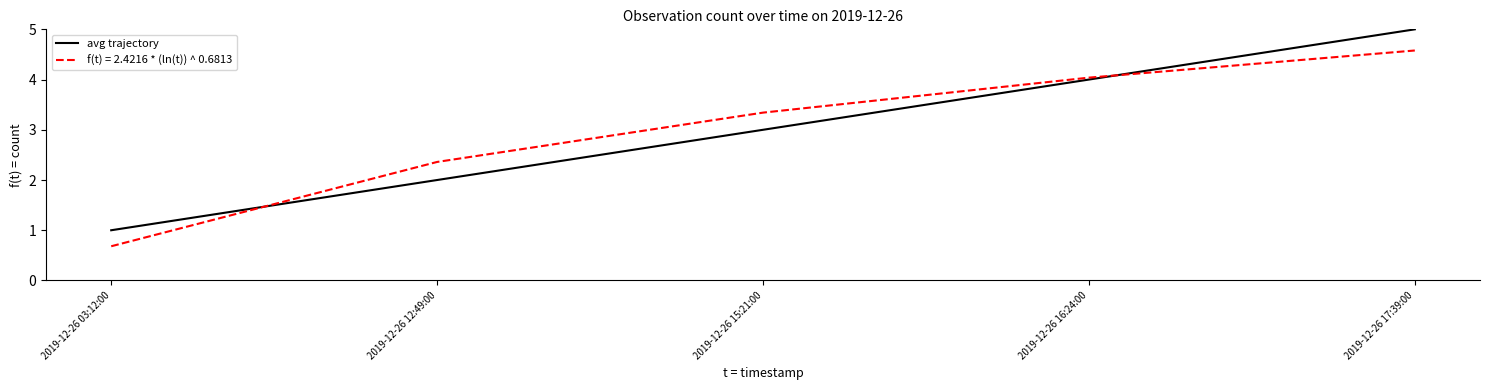

List the series in order of their peak value, highest first.

avg trajectory, f(t) = 2.4216 * (ln(t)) ^ 0.6813